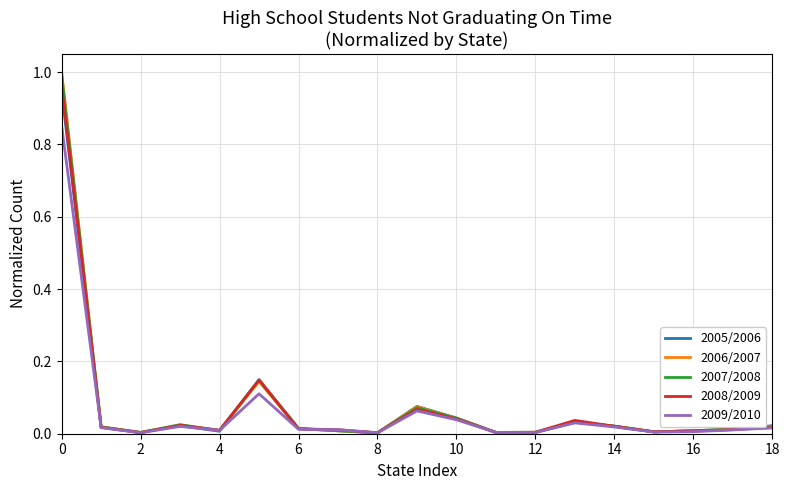

Which series has the largest range (max minus min)?

2006/2007